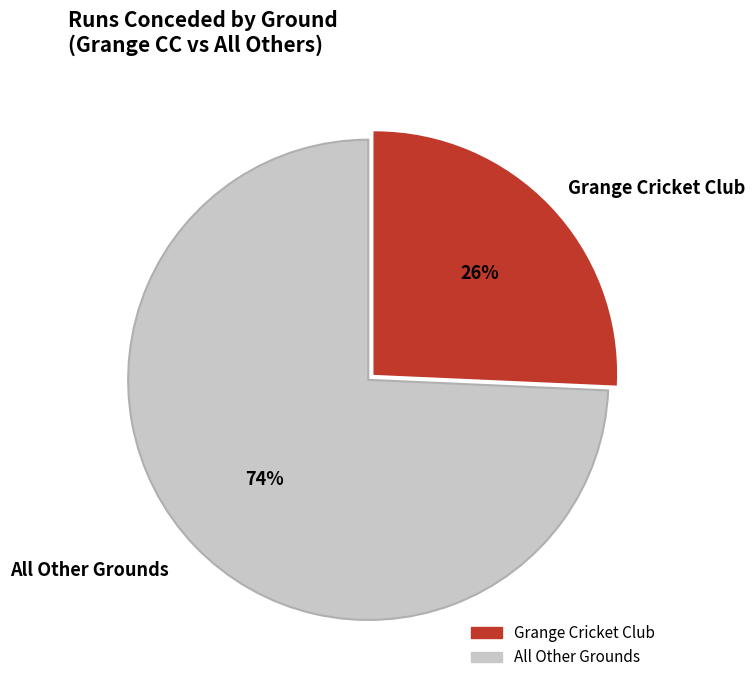

Is there any slice that represents more than half of the pie?

Yes